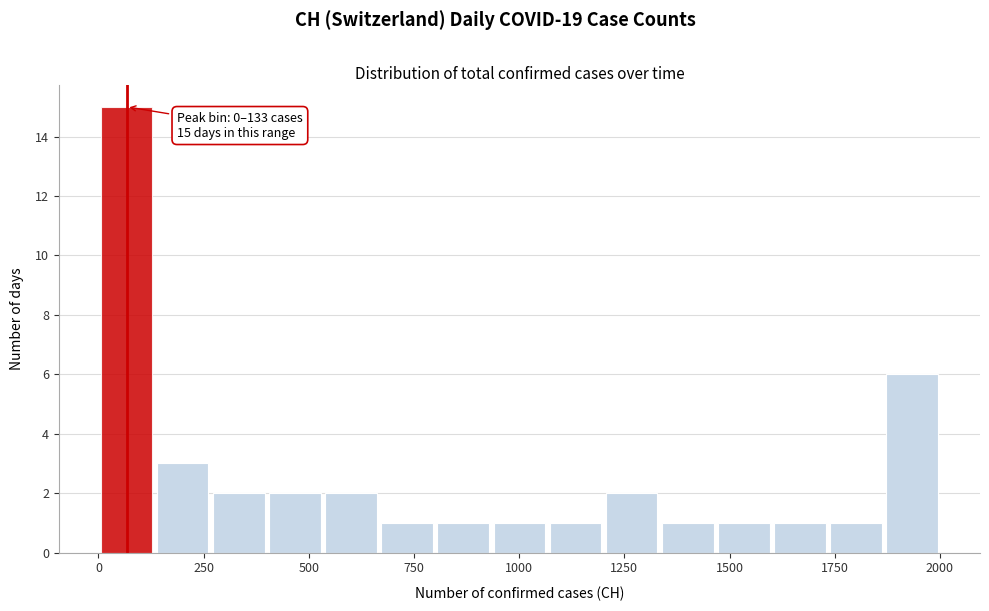

Around what value on the x-axis is the tallest bar? Give the approximate position of its centre, as read against the axis.

50